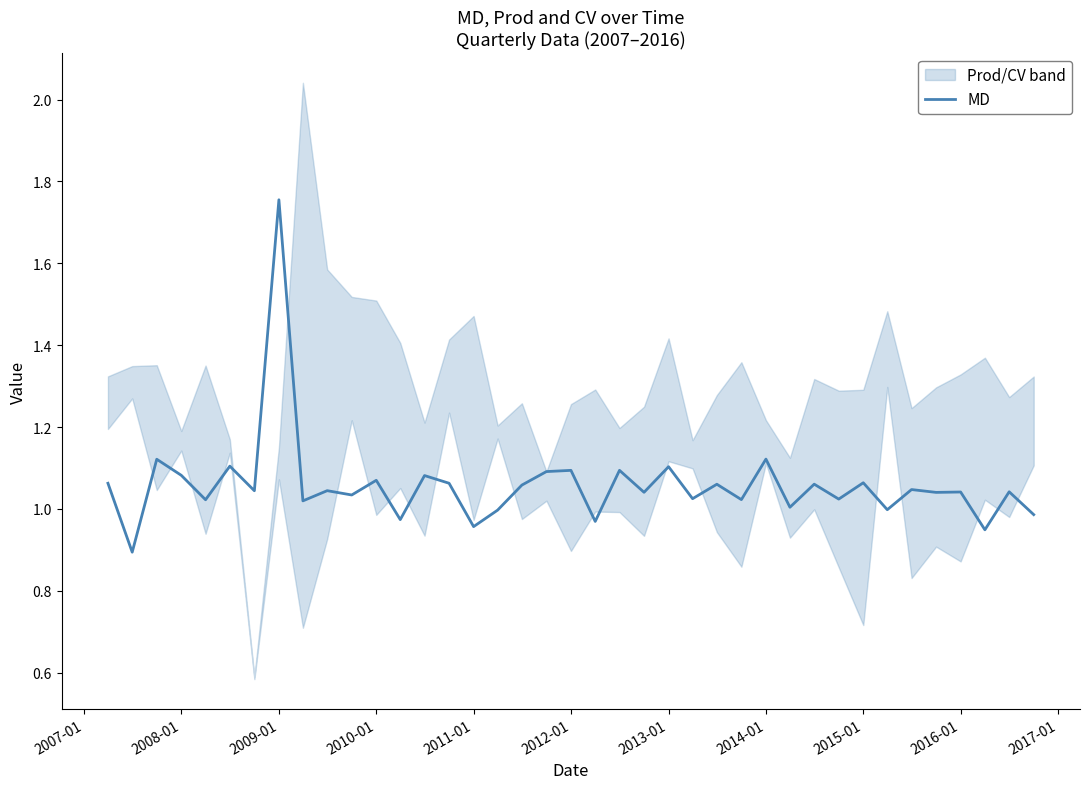

At which label does MD reach its peak?

2009-01